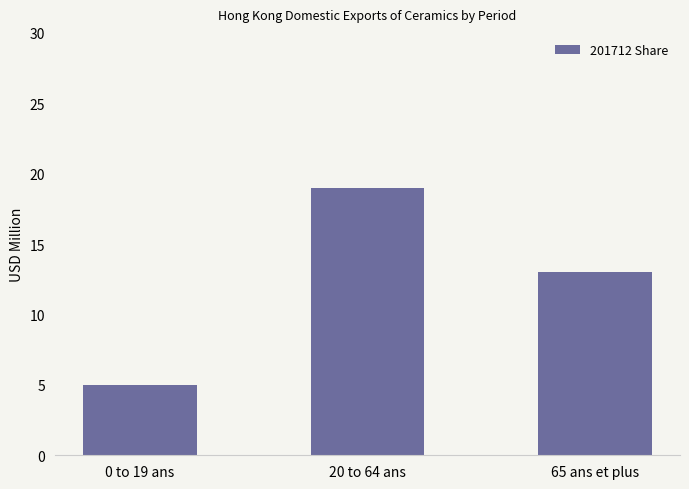

Is it true that the value at 20 to 64 ans is 8?

False